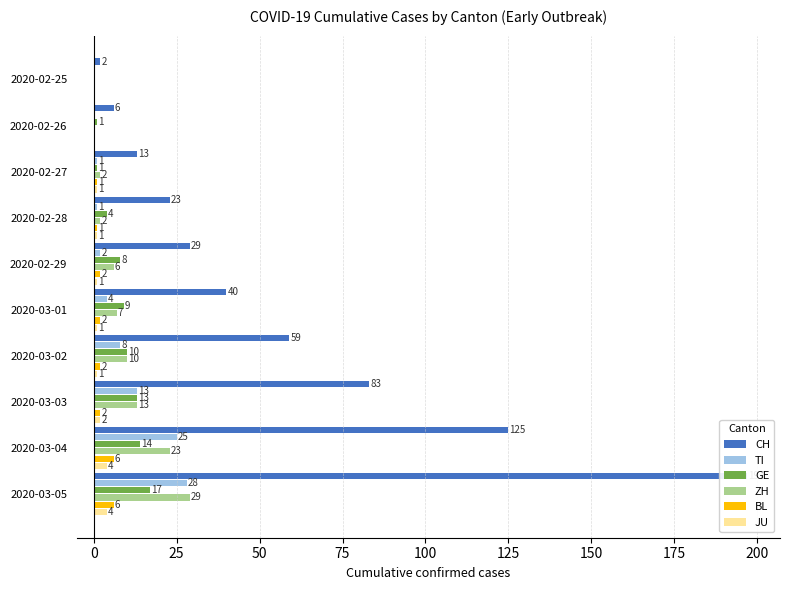

What is the average value of the GE series?

8